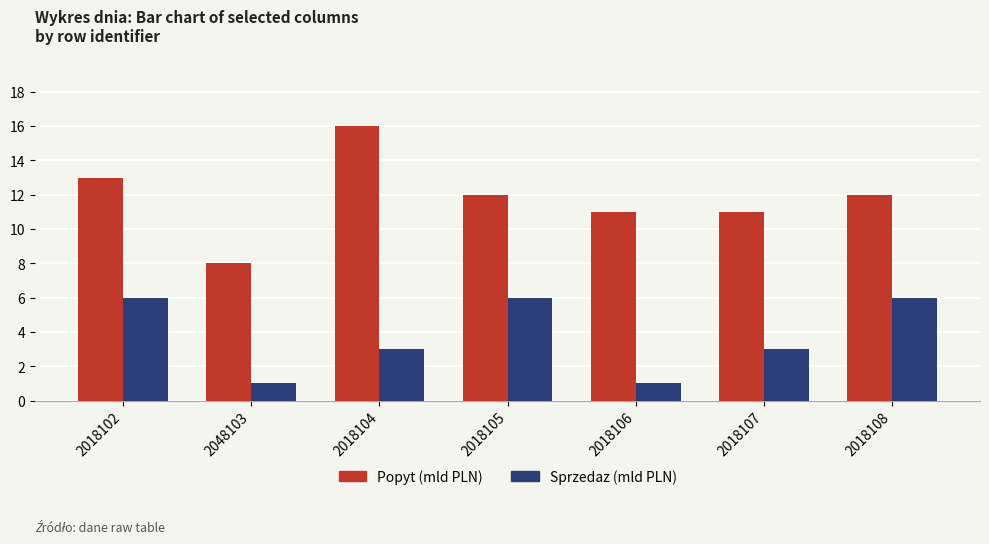

Count the Sprzedaz (mld PLN) values in the range 1 to 6.

7